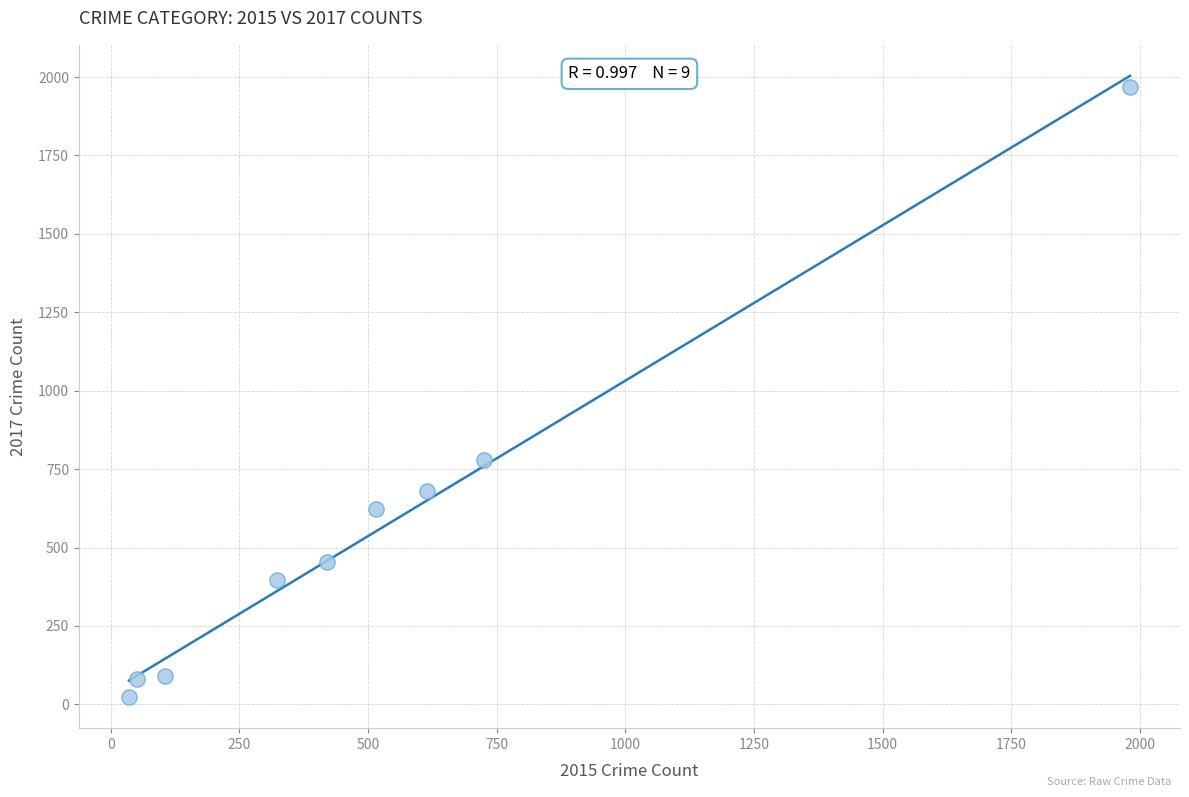

What Y value in the scatter plot is closest to 995?

780